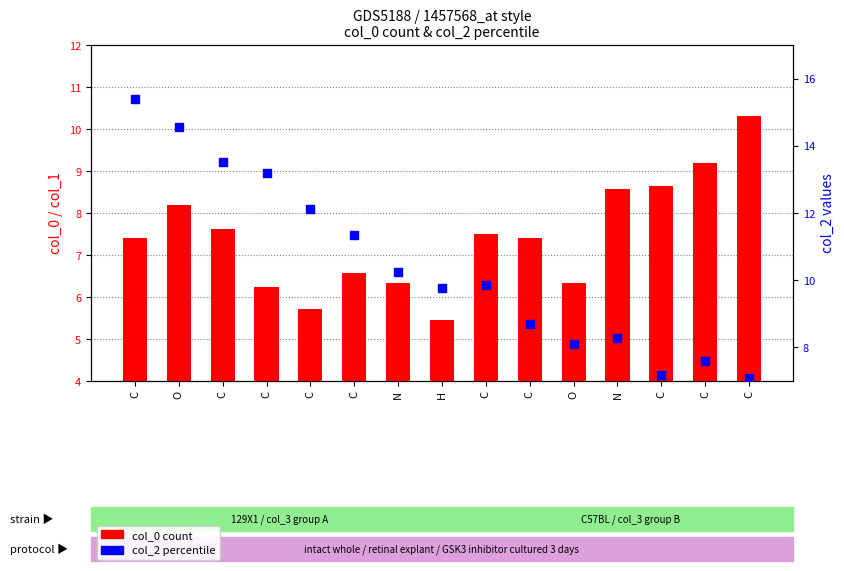

At how many categories does at least one series exceed 13?

4